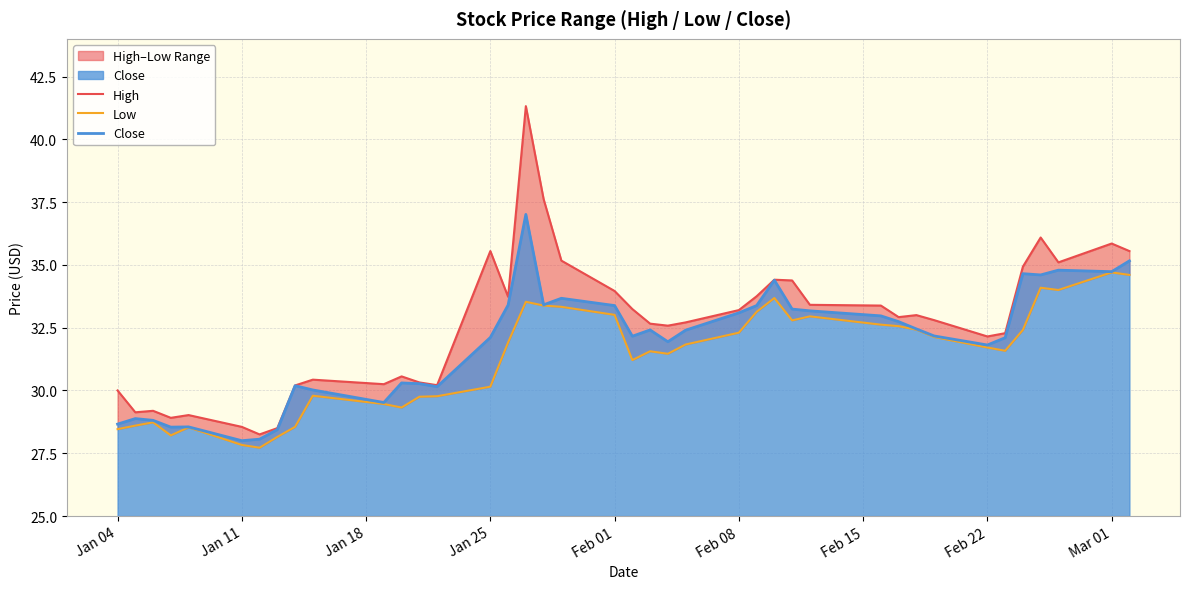

What is the highest value of the Close series?

37.0